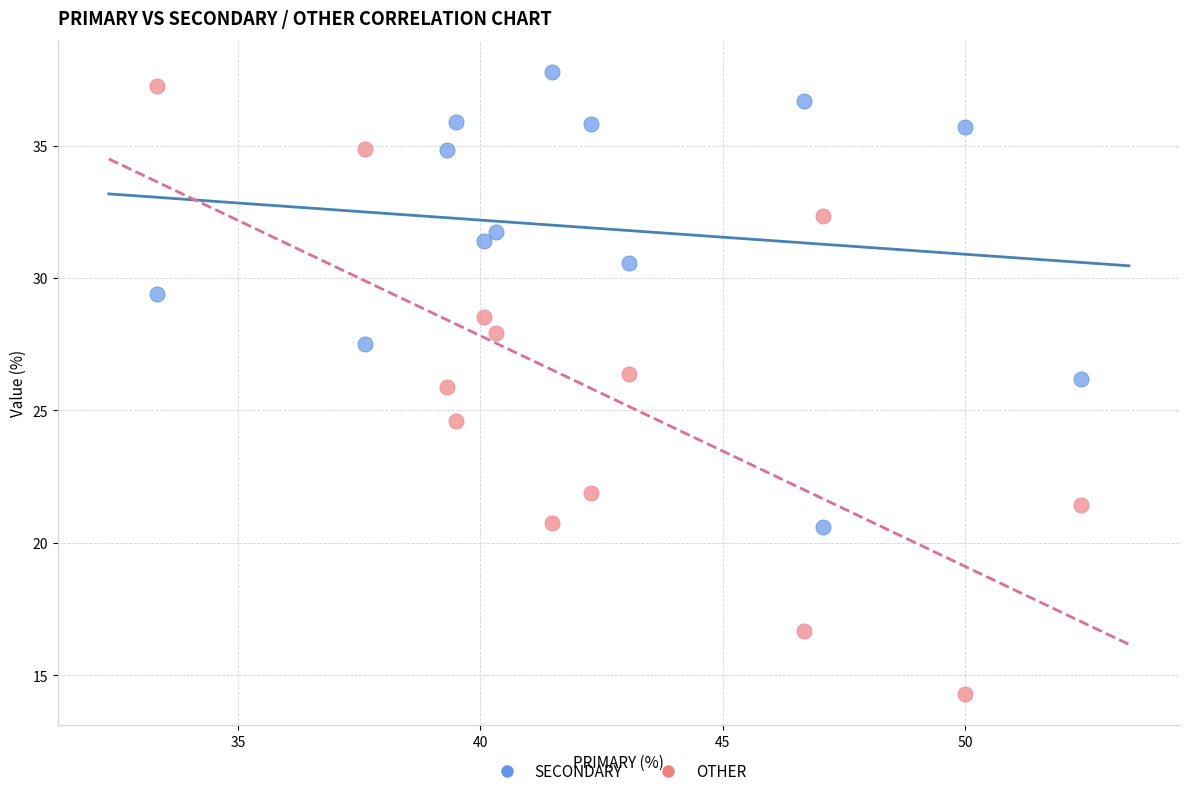

Across all data points, what is the range of X values (max minus min)?

19.0